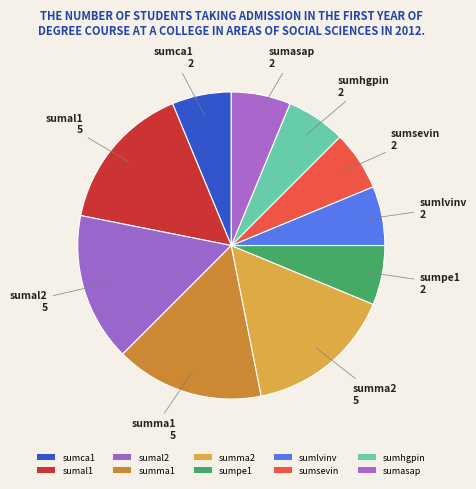

Approximately how many times larger is the value at sumlvinv compared to sumal2?

0.4